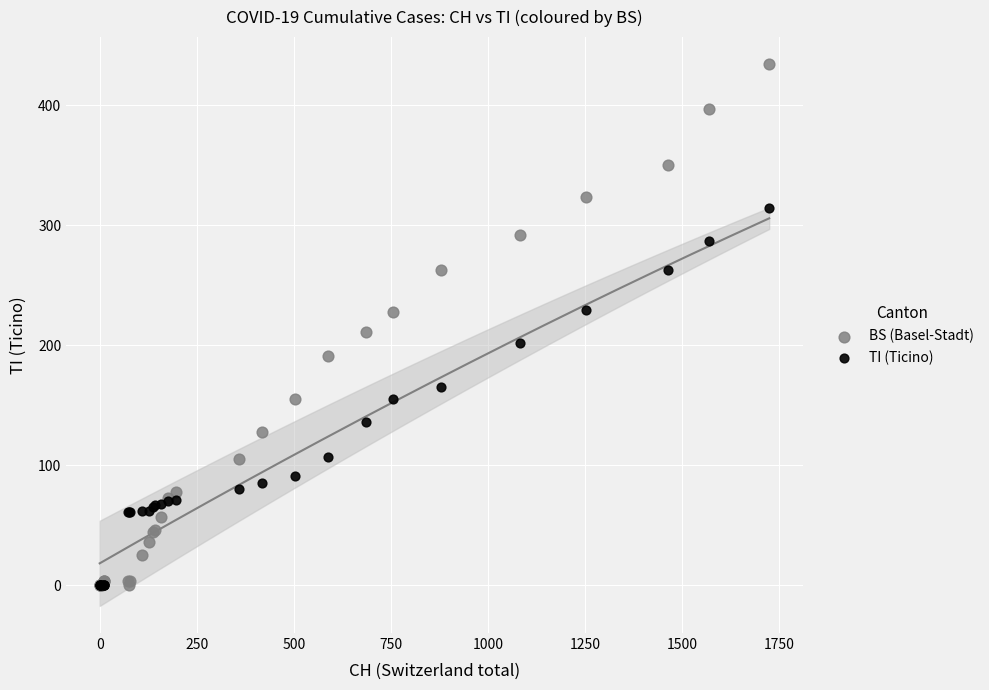

Which series contains the highest Y value?

BS (Basel-Stadt)